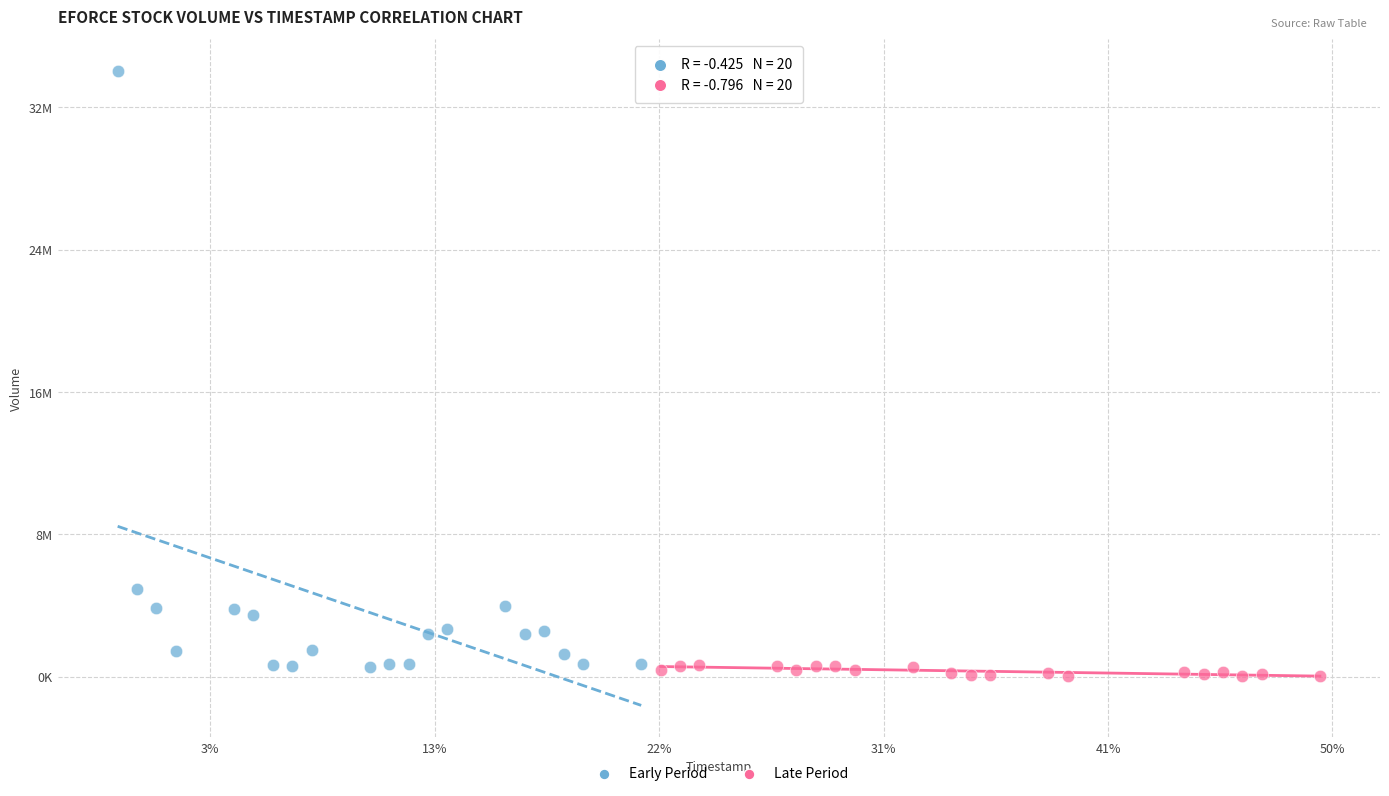

Which series has the widest spread of Y values?

Early Period